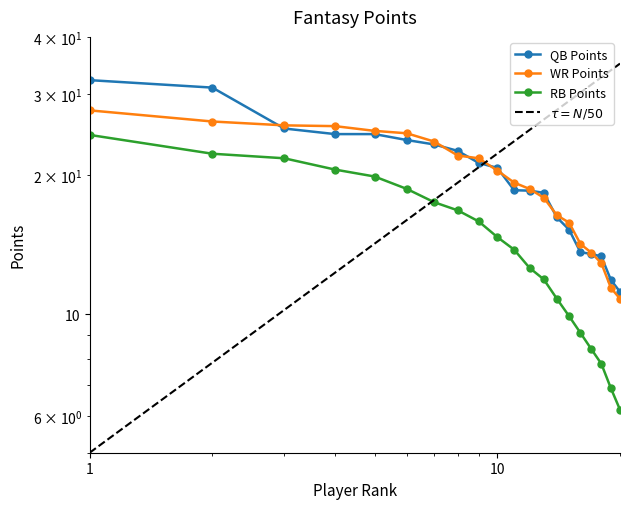

Is it true that QB Points equals 4.5 at 18?

False